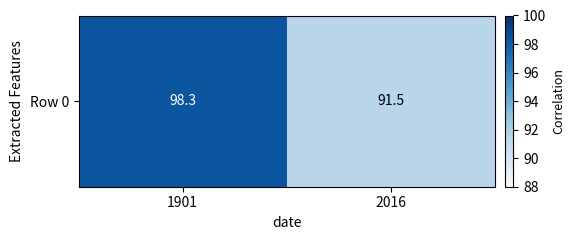

Is it true that the value at 1901 is 98.3?

True